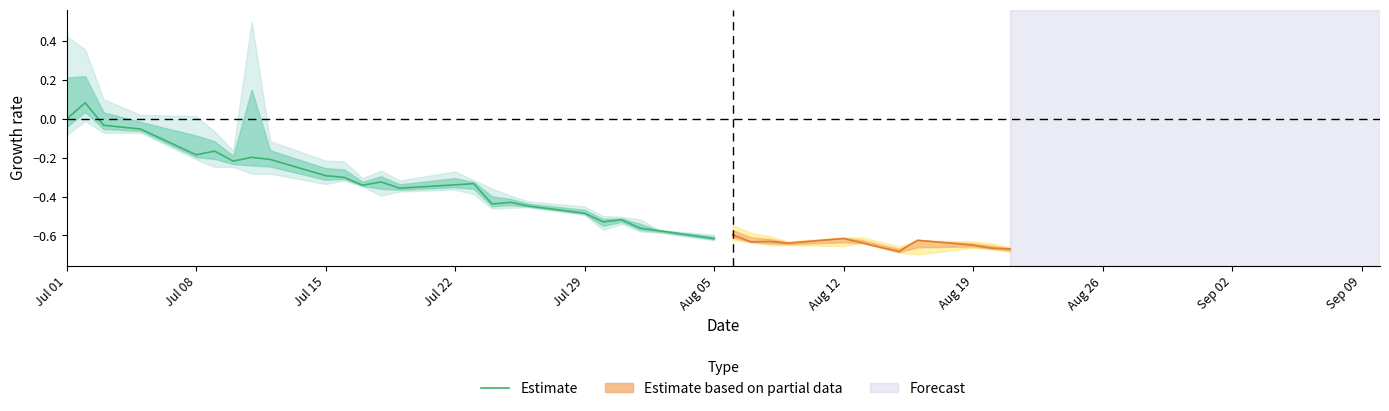

Reading left to right, extract all data points from this chart.

0.0	0.1	-0.0	-0.1	-0.2	-0.2	-0.2	-0.2	-0.2	-0.3	-0.3	-0.3	-0.3	-0.4	-0.3	-0.3	-0.4	-0.4	-0.4	-0.5	-0.5	-0.5	-0.6	-0.6	-0.6